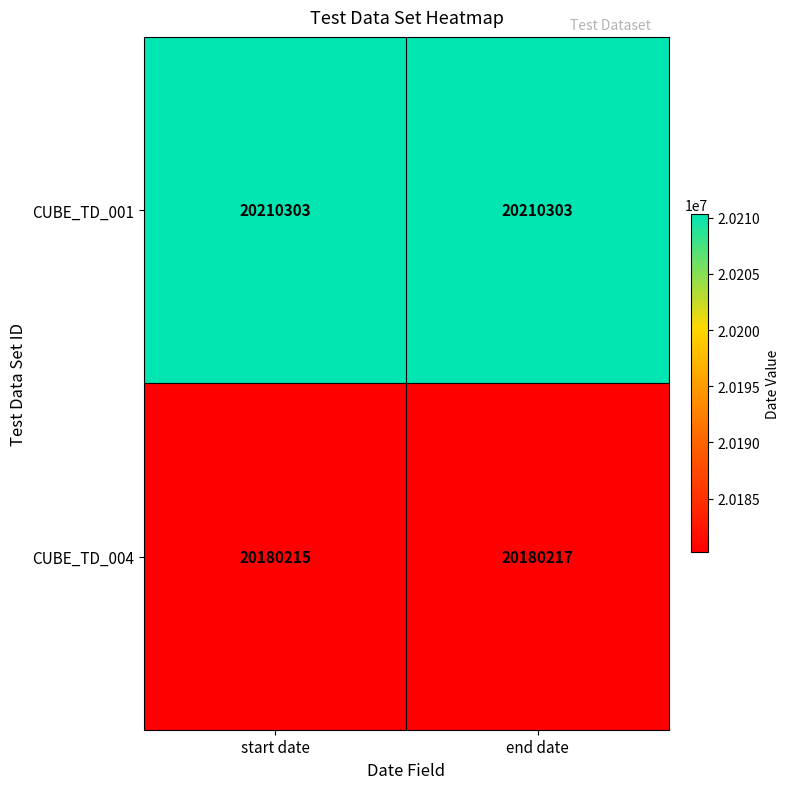

At start date, list the series in order from largest to smallest.

CUBE_TD_001, CUBE_TD_004